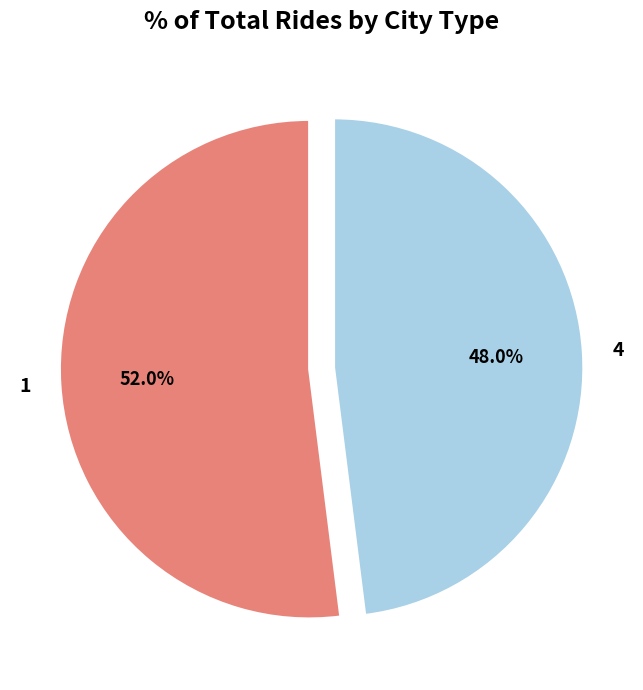

Which slice is the smallest?

4